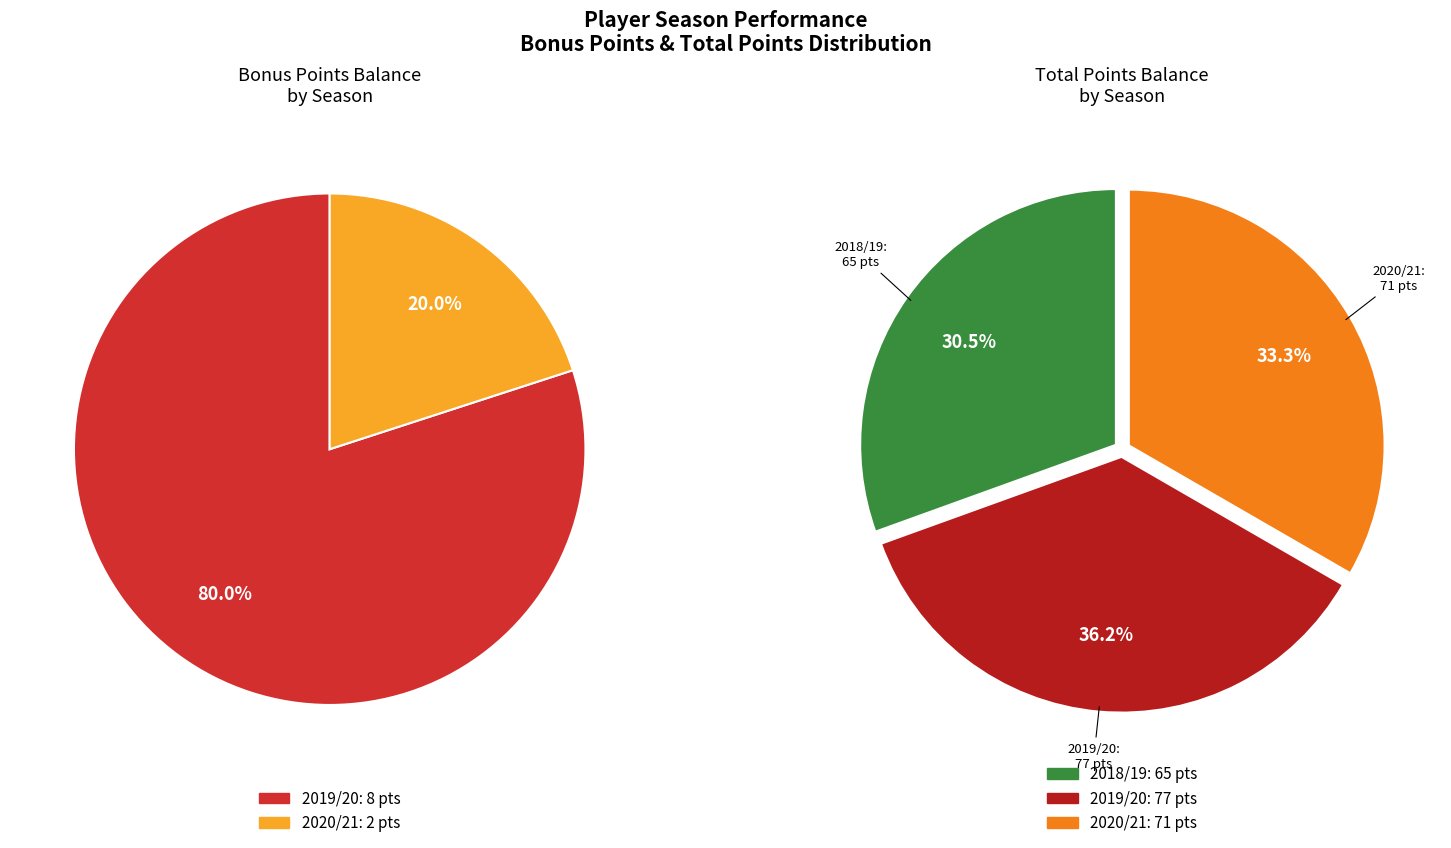

How many segments does this pie chart have?

3